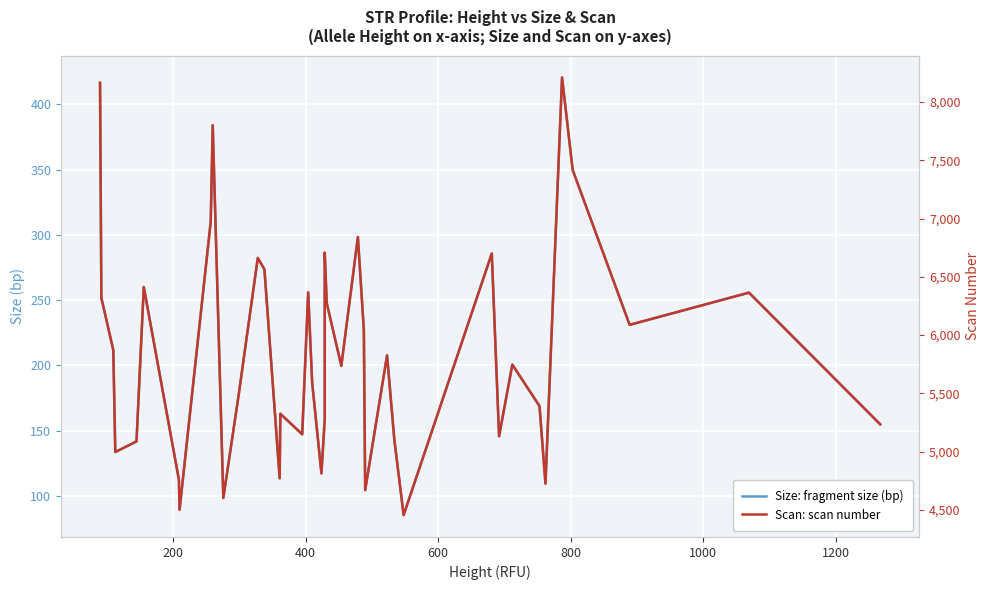

True or false: Size: fragment size (bp) has more than 2 interior local peaks.

True